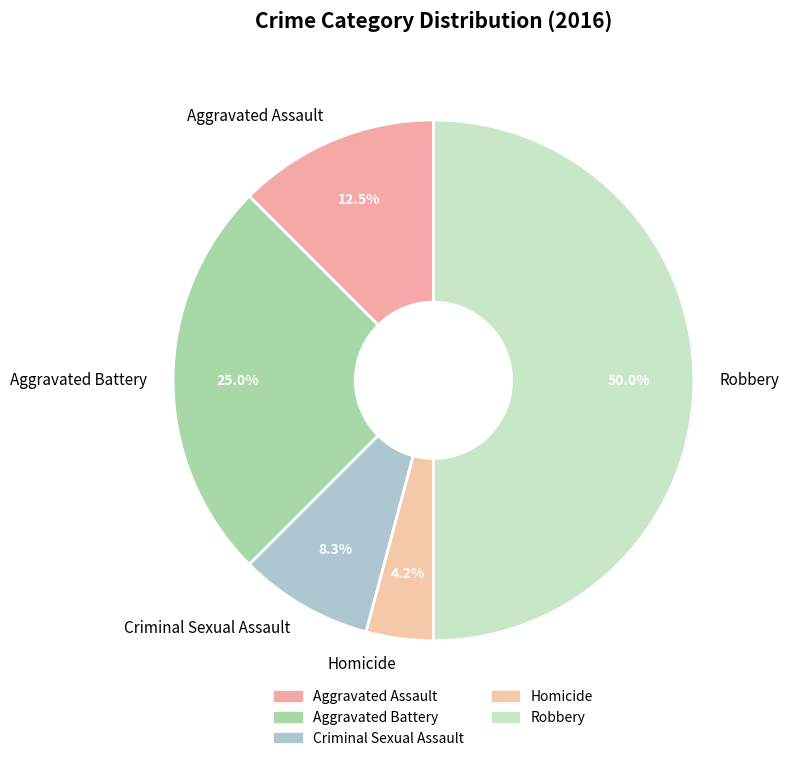

Combined, what portion of the pie is Aggravated Battery and Homicide?

29.2%